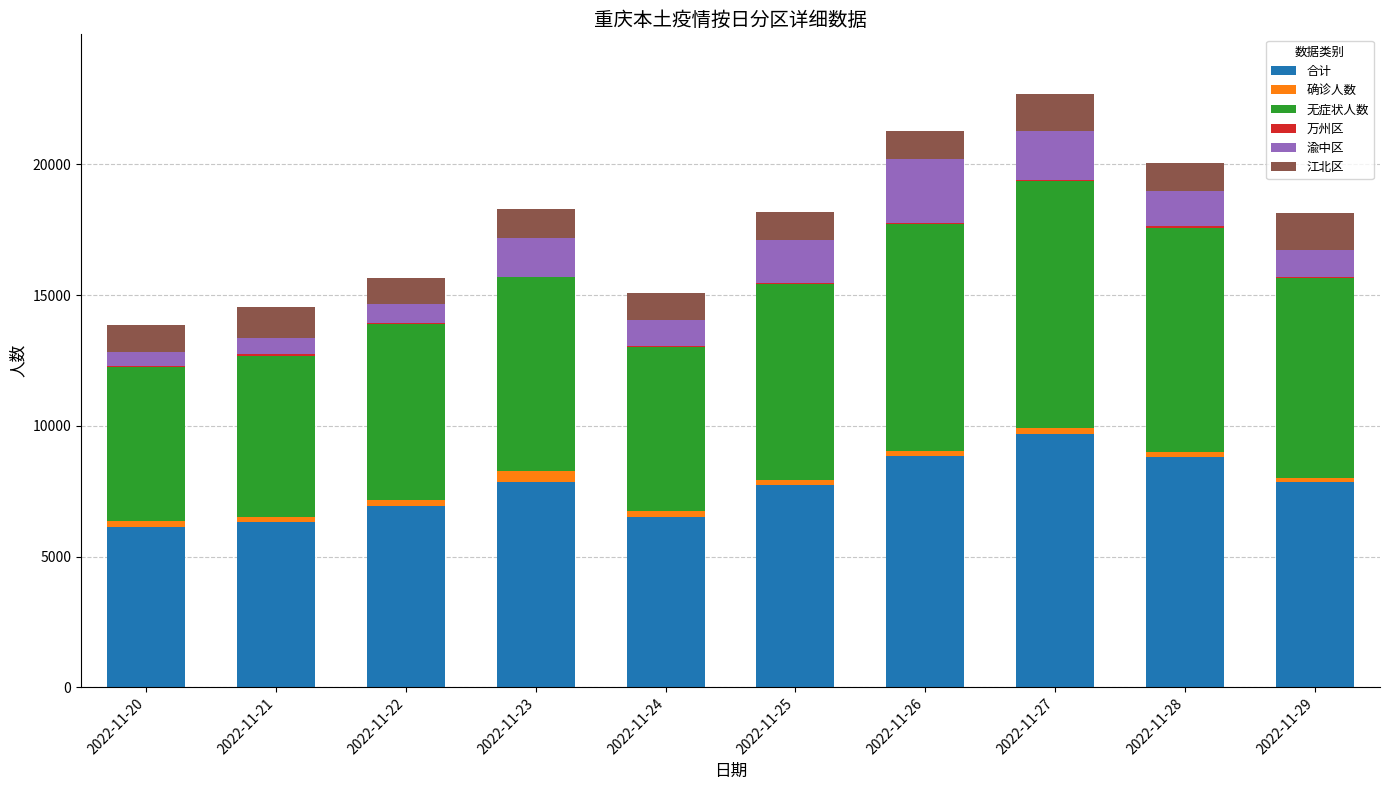

What is the total value across all series at 2022-11-26?

21264